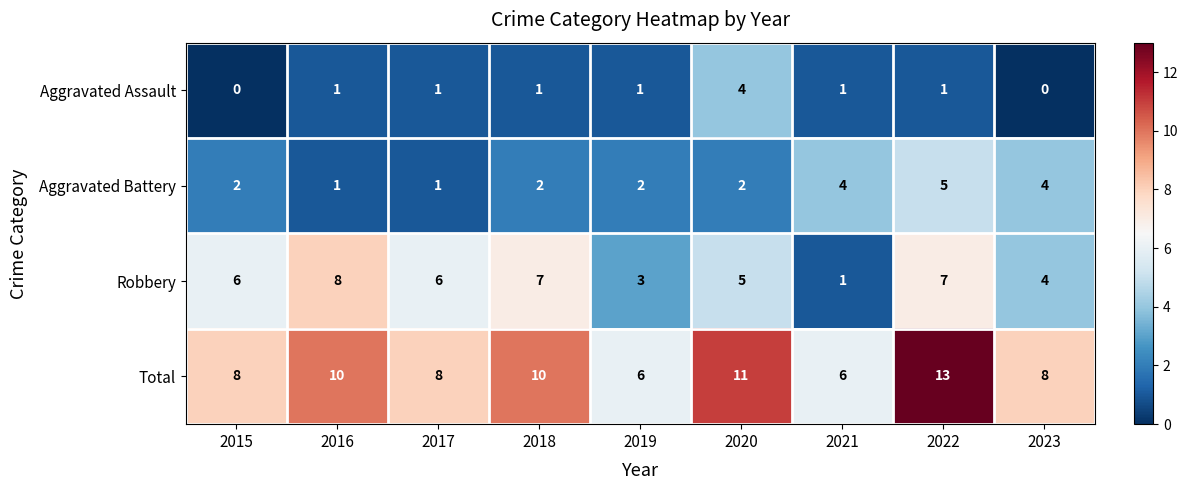

What is the difference between the Total values at 2020 and 2017?

3